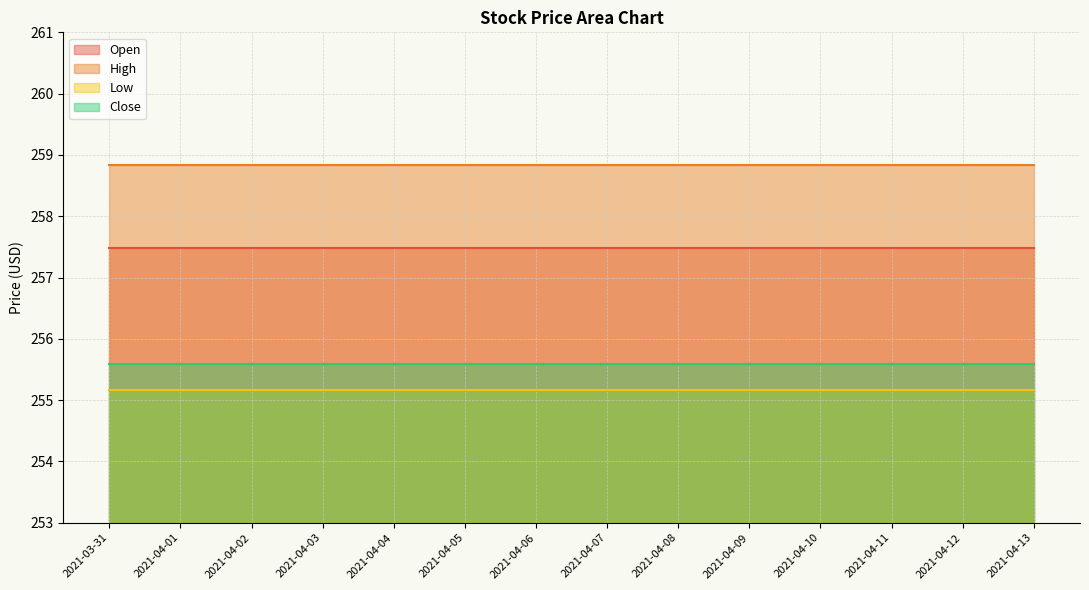

True or false: Open and High cross at least once.

False